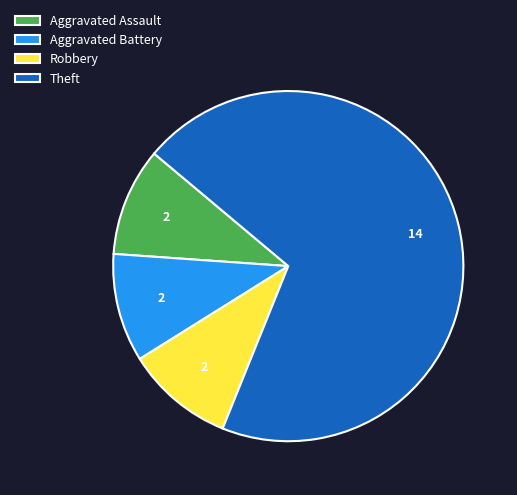

The Aggravated Assault slice represents 10% of the pie. True or false?

True